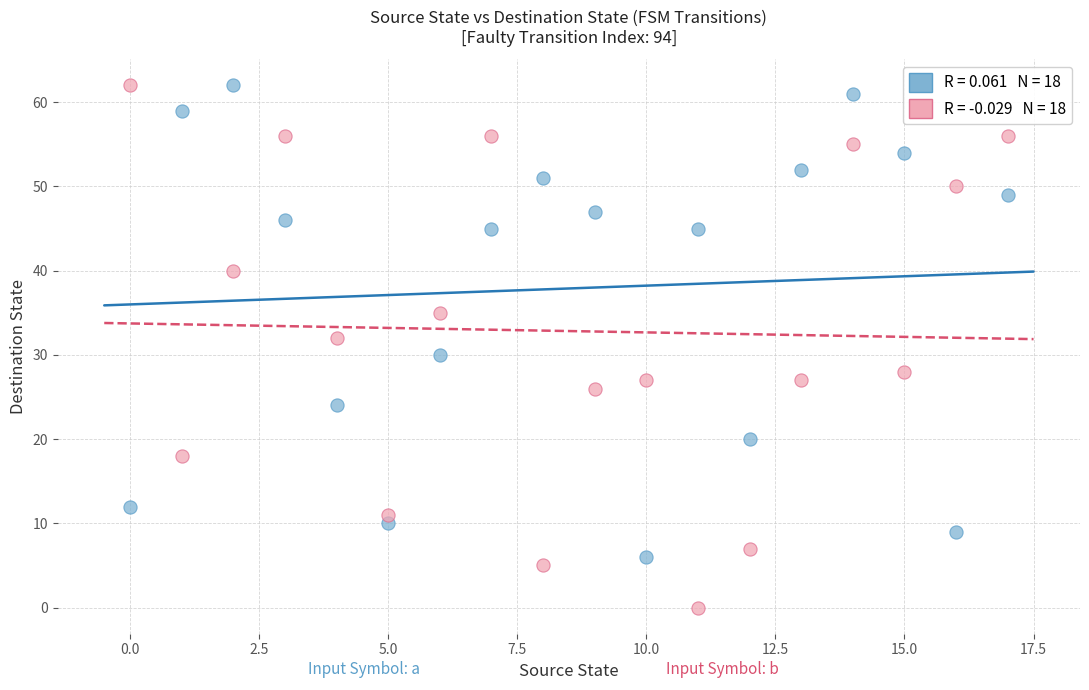

Across all data points, what is the range of Y values (max minus min)?

62